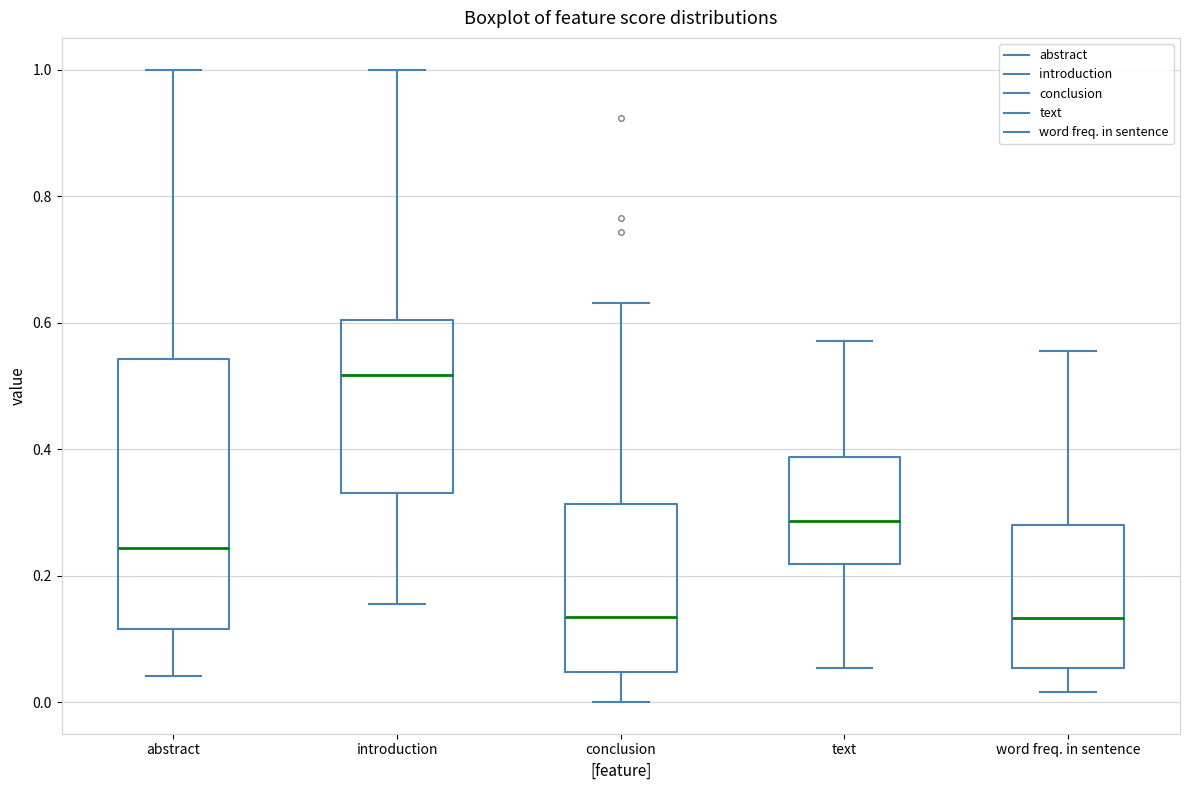

Reading left to right, read every box against the y-axis: the position of its median line, the range the box covers, and the ends of its whiskers. The values are not printed on the chart, so give them approximately, as read against the axis.

abstract: median 0.24, box 0.12 to 0.54, whiskers 0.04 to 1.00
introduction: median 0.52, box 0.32 to 0.60, whiskers 0.16 to 1.00
conclusion: median 0.14, box 0.04 to 0.32, whiskers 0.00 to 0.64
text: median 0.28, box 0.22 to 0.38, whiskers 0.06 to 0.58
word freq. in sentence: median 0.14, box 0.06 to 0.28, whiskers 0.02 to 0.56